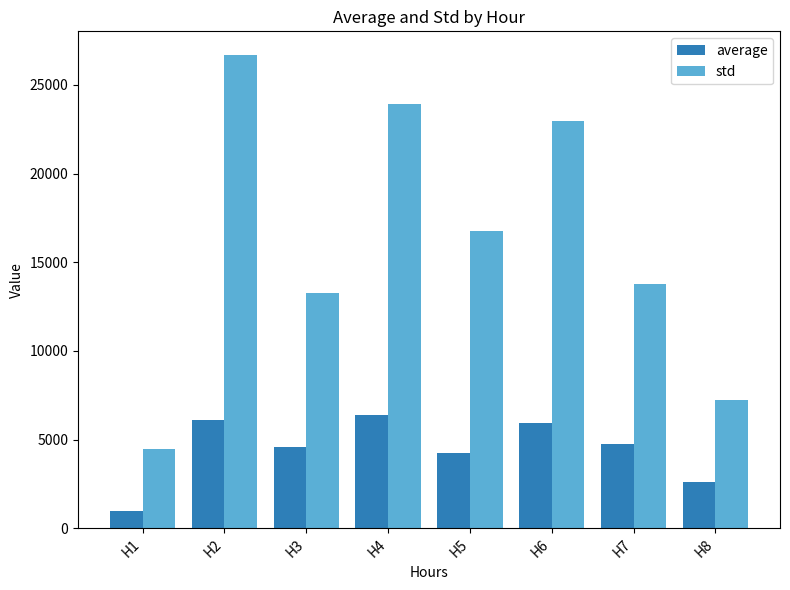

At which category does the chart reach its minimum across all series?

H1